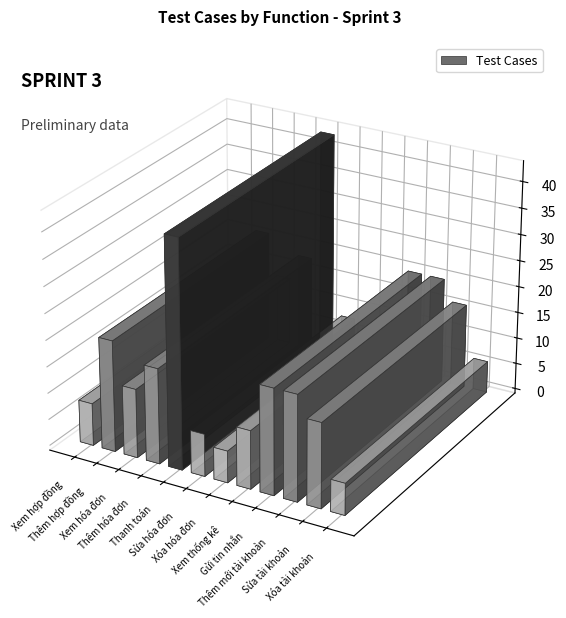

Reading left to right, transcribe all the data shown in this chart.

Xem hợp đồng=8	Thêm hợp đồng=21	Xem hóa đơn=13	Thêm hóa đơn=18	Thanh toán=43	Sửa hóa đơn=8	Xóa hóa đơn=6	Xem thống kê=11	Gửi tin nhắn=20	Thêm mới tài khoản=20	Sửa tài khoản=16	Xóa tài khoản=6